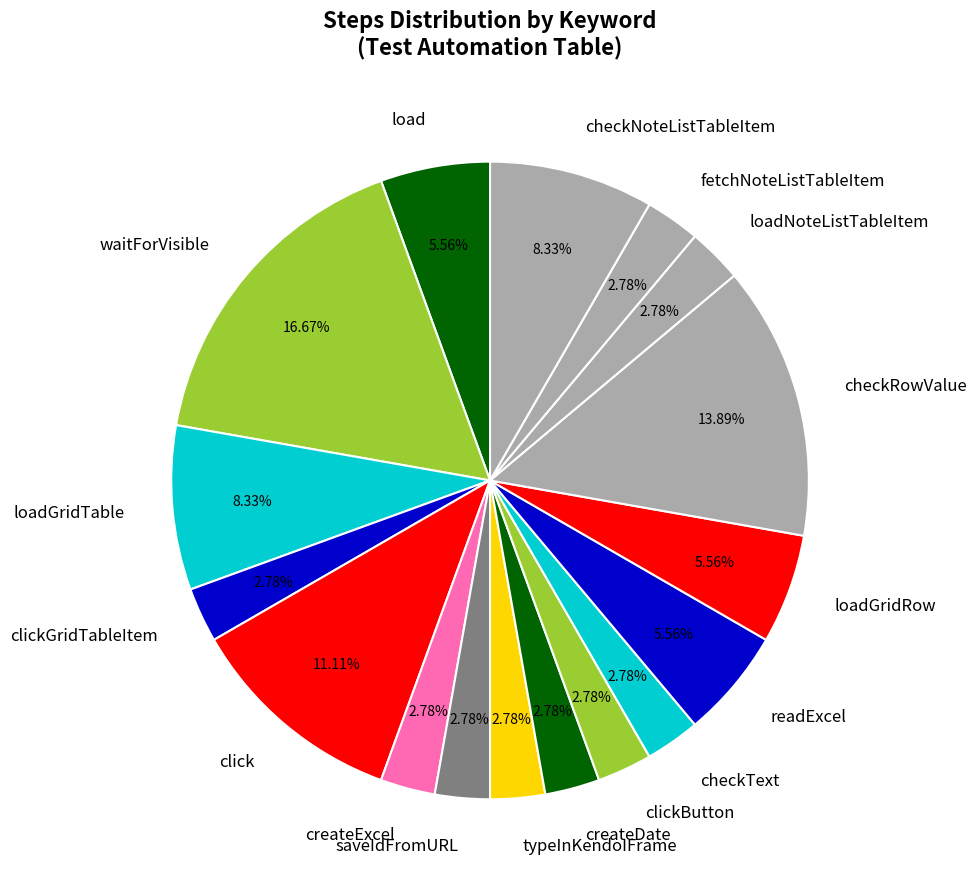

Is the sum of createDate and checkRowValue greater than half?

No